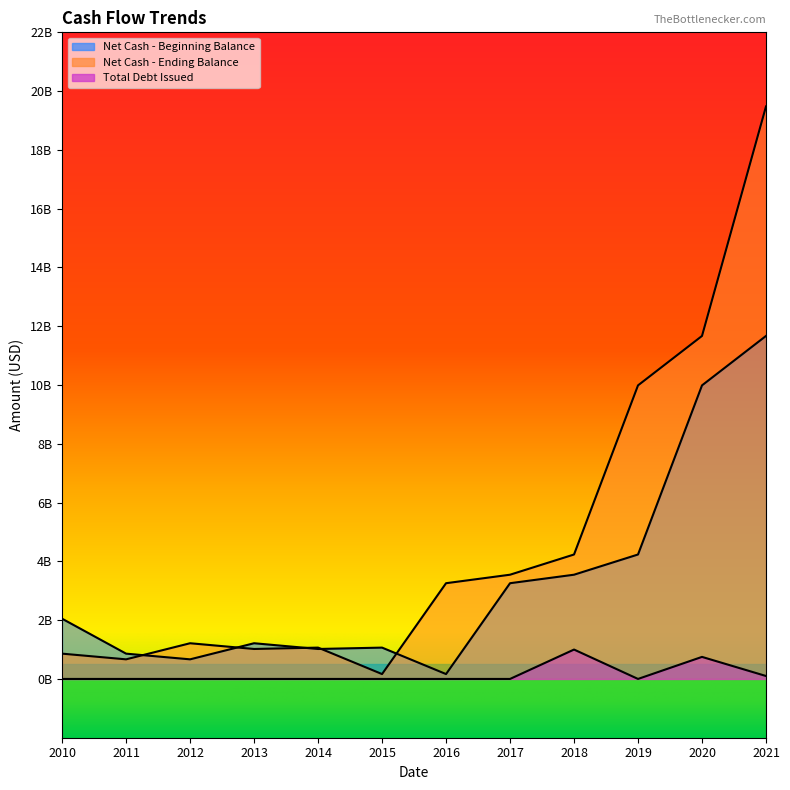

What is the difference between the second highest and minimum values in the Net Cash - Ending Balance series?

11.5